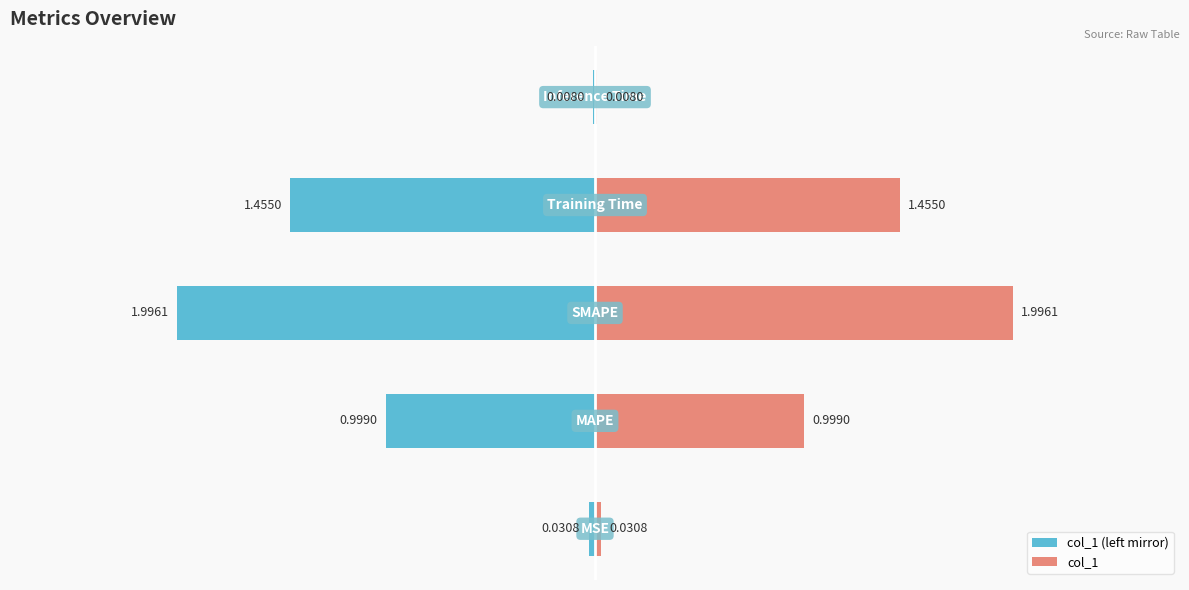

Between 1 and 2, which series saw the biggest shift?

col_1 (left mirror)